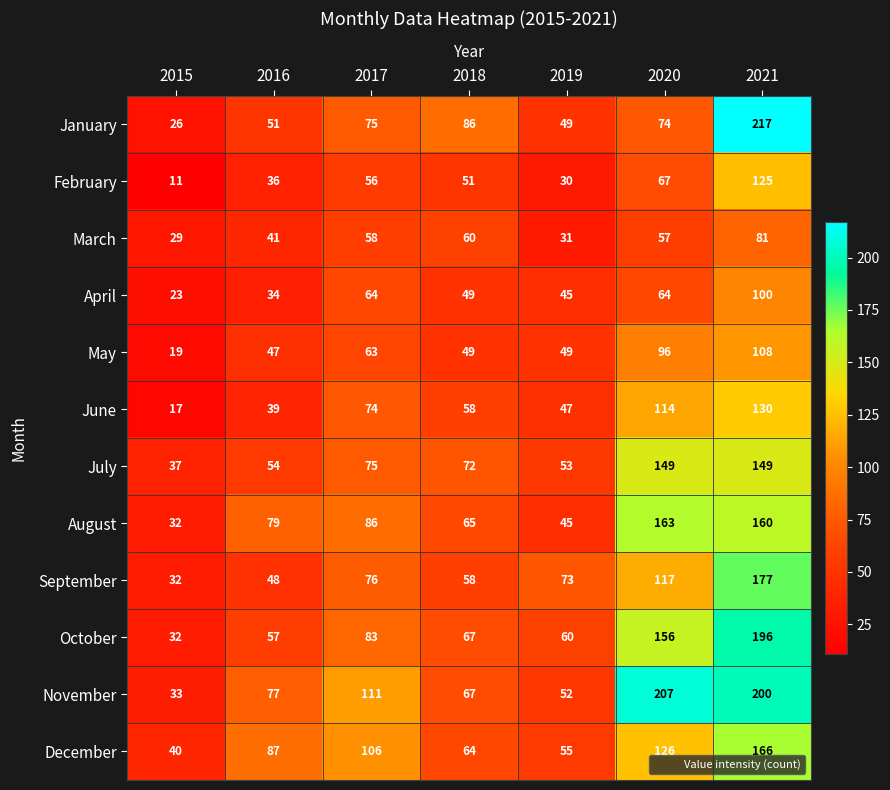

How many data points in August are less than 79?

3